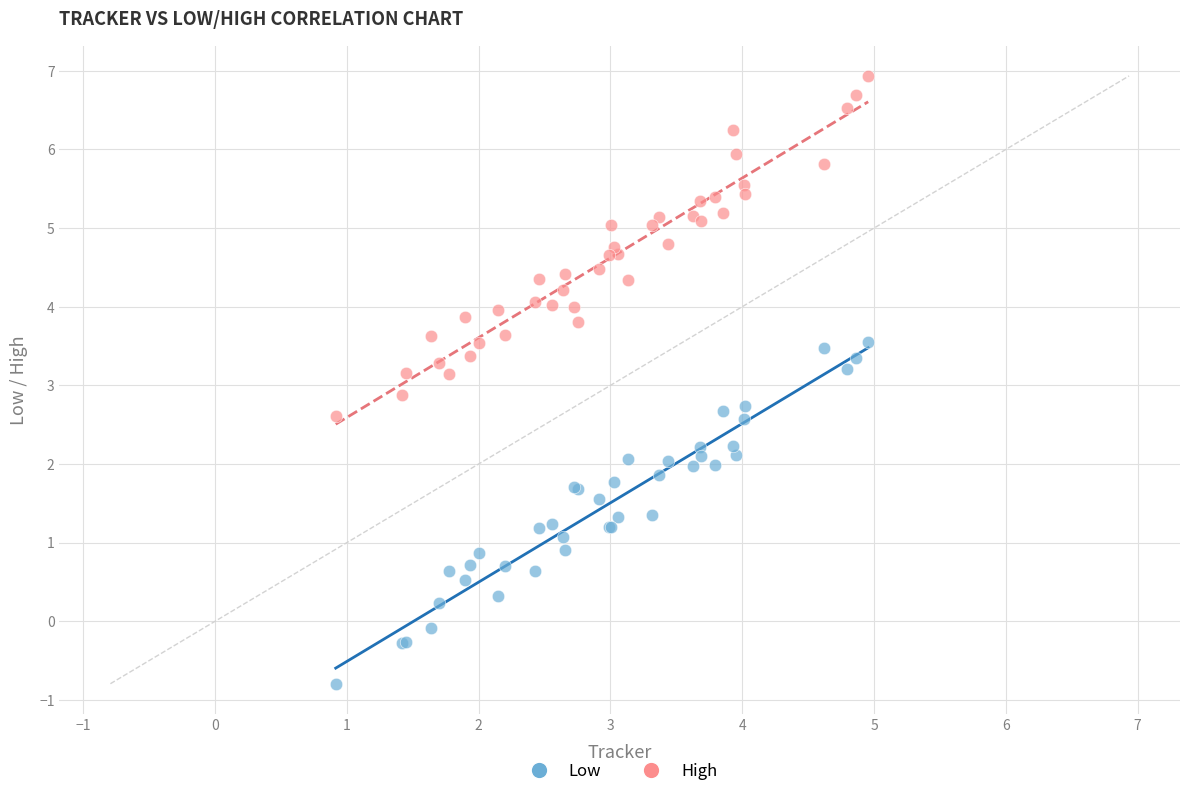

What is the X range (max minus min) for the scatter plot?

4.0